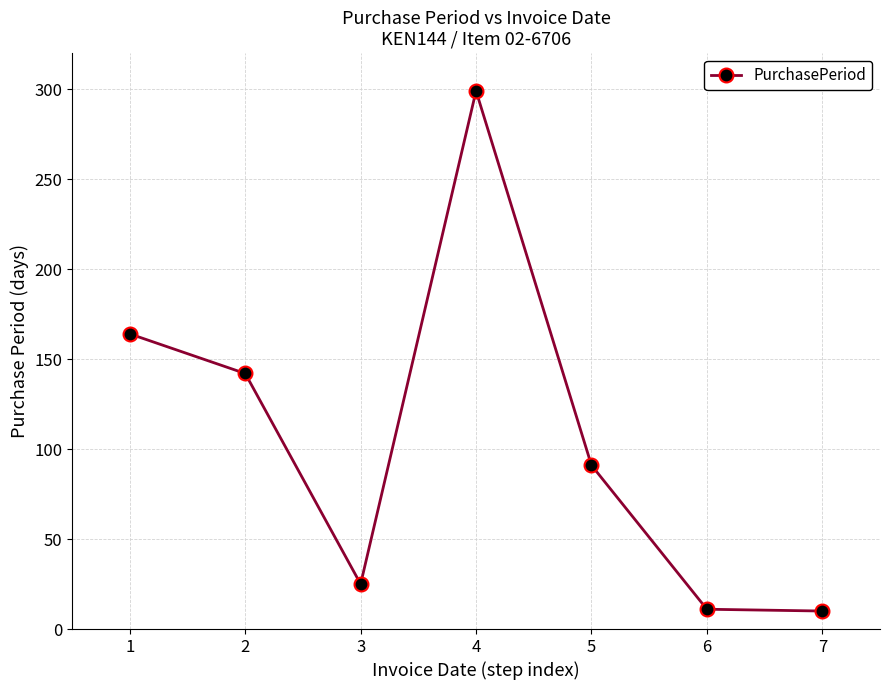

What is the change in value from 1 to 2?

-22